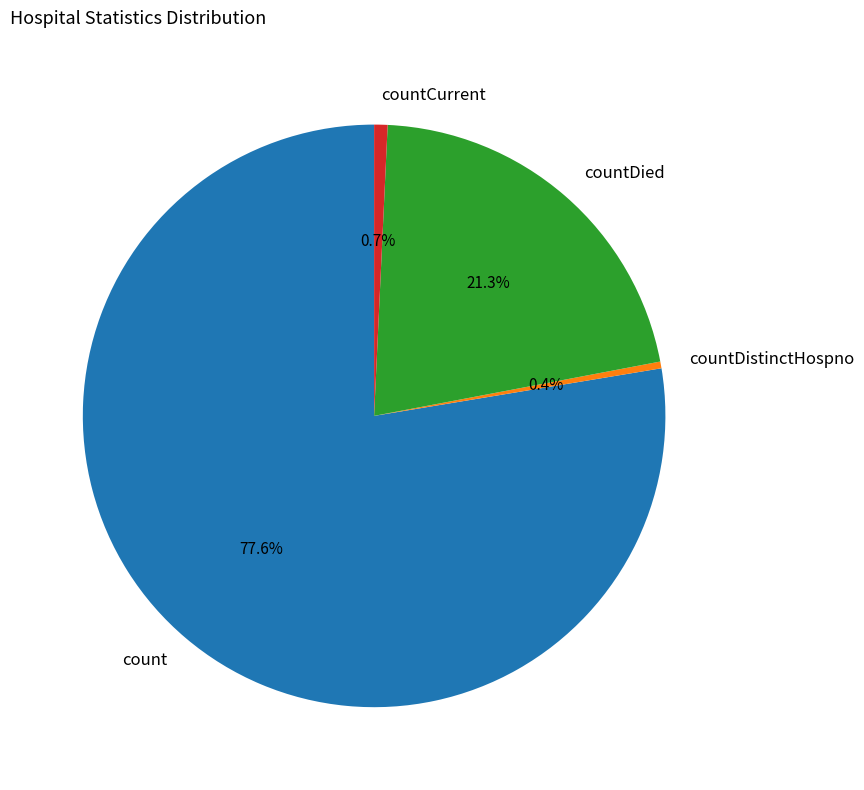

What is the majority slice?

count